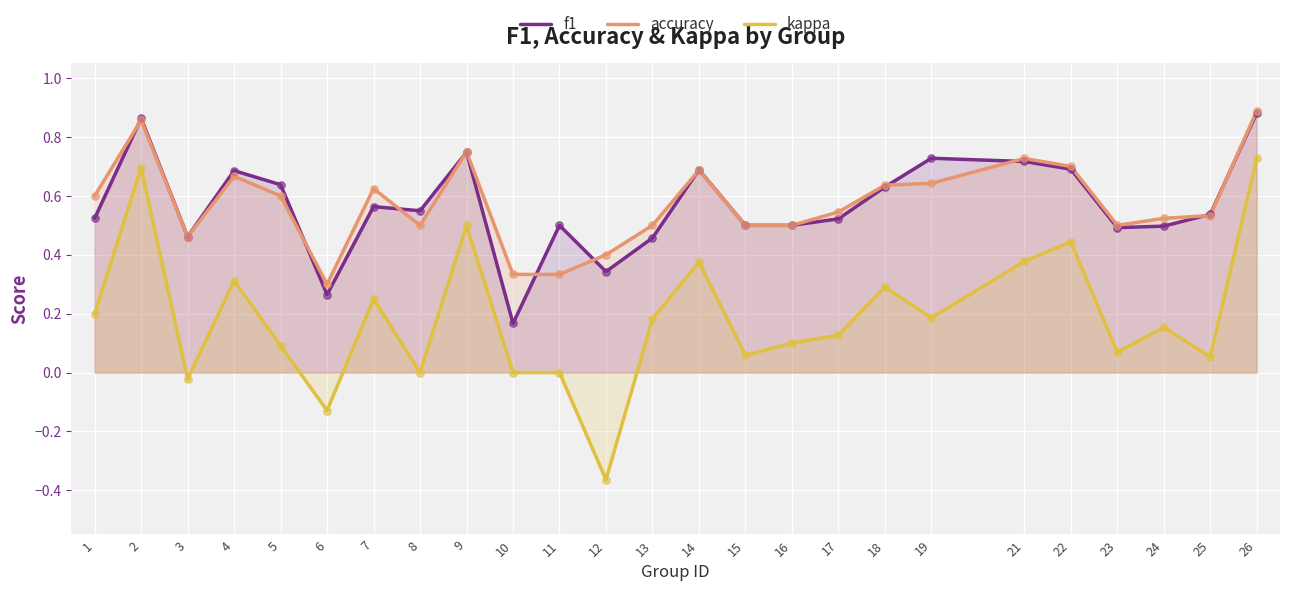

At which category is the sum across all series the highest?

26